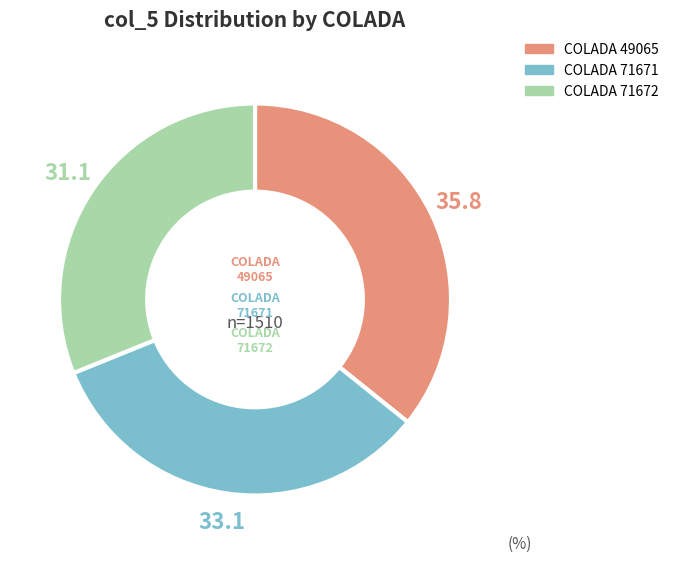

Do 71671 and 49065 together represent more than half of the pie?

Yes